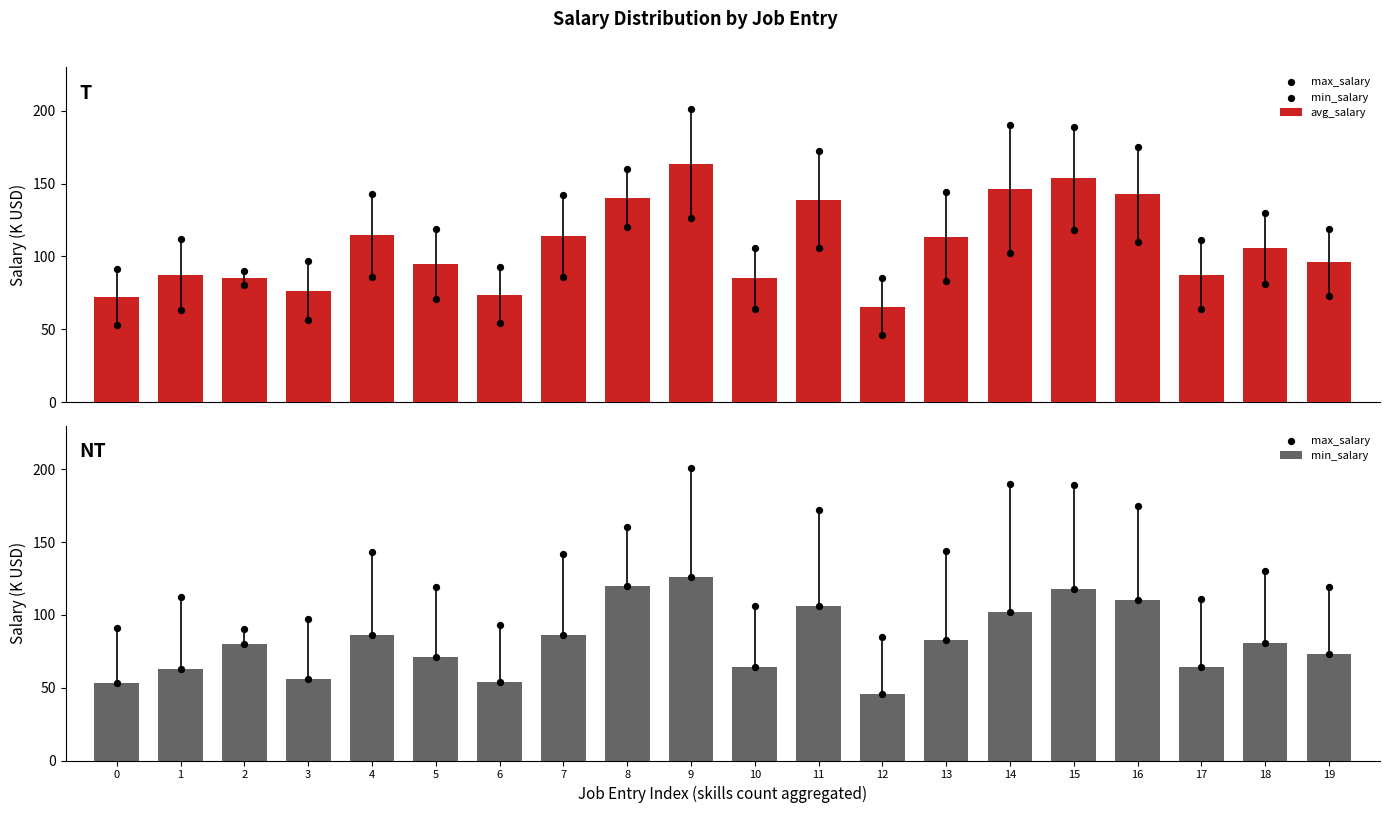

What are all the series names shown in the legend?

avg_salary, max_salary, min_salary